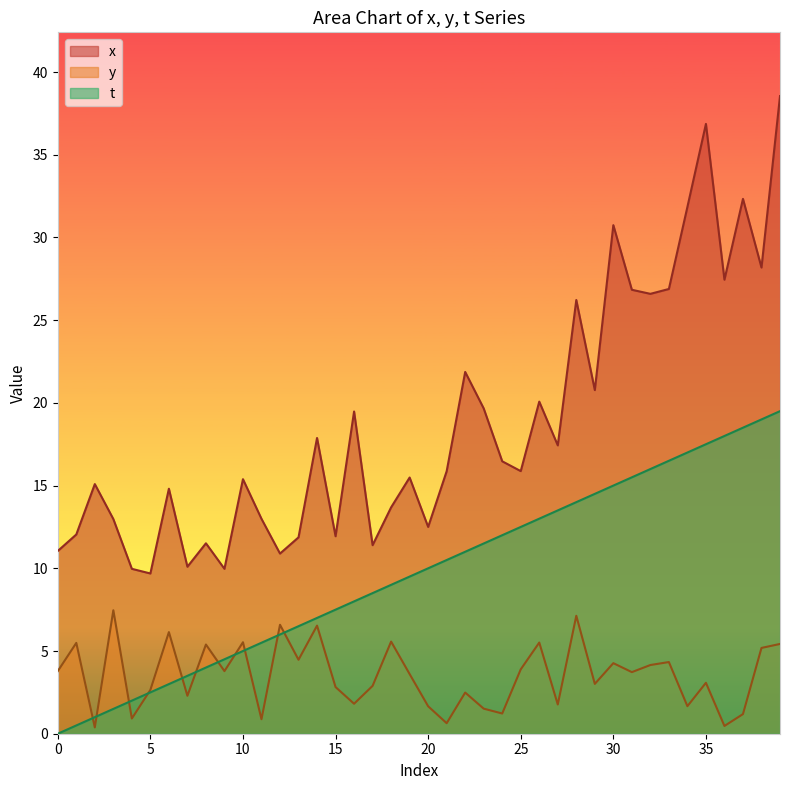

What is the maximum value for x?

38.5